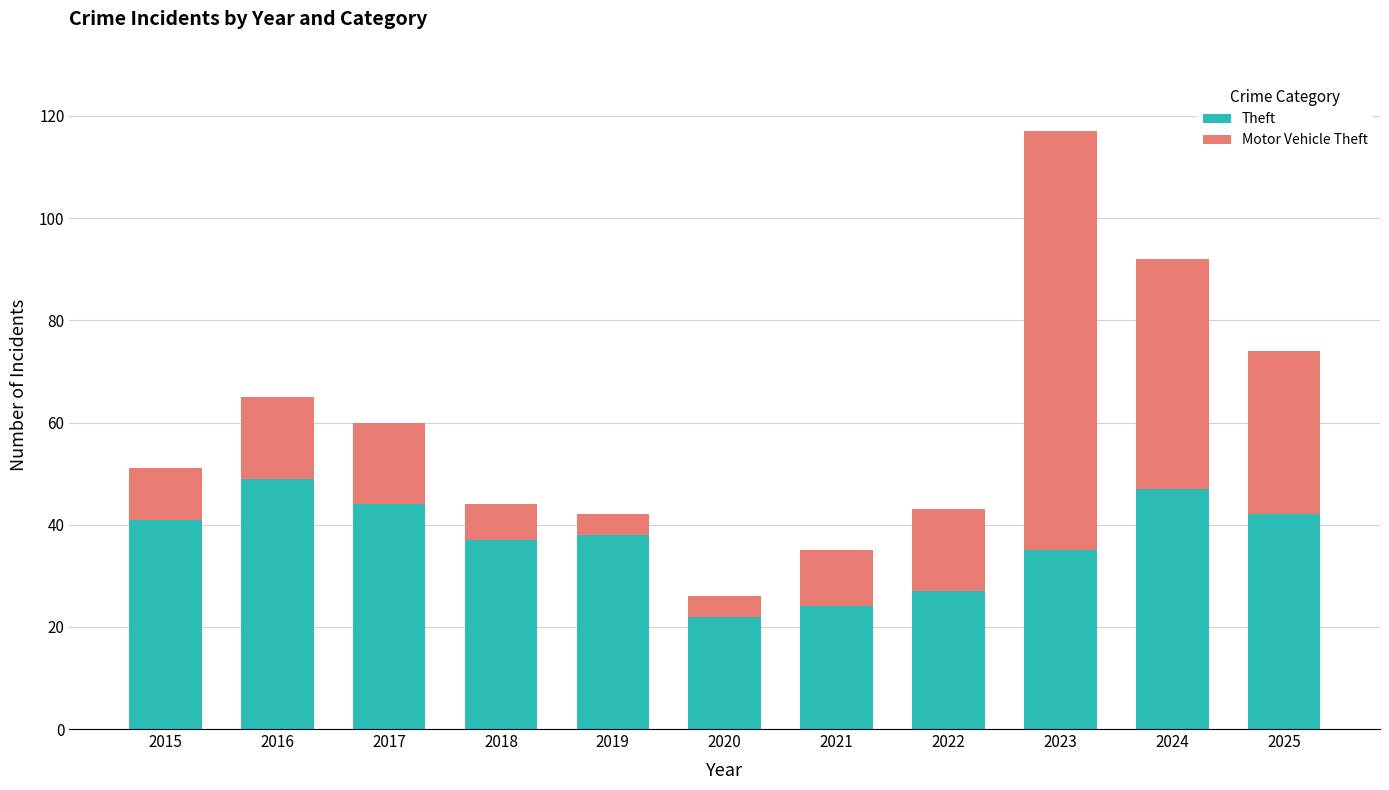

What is the total value across all series at 2019?

42